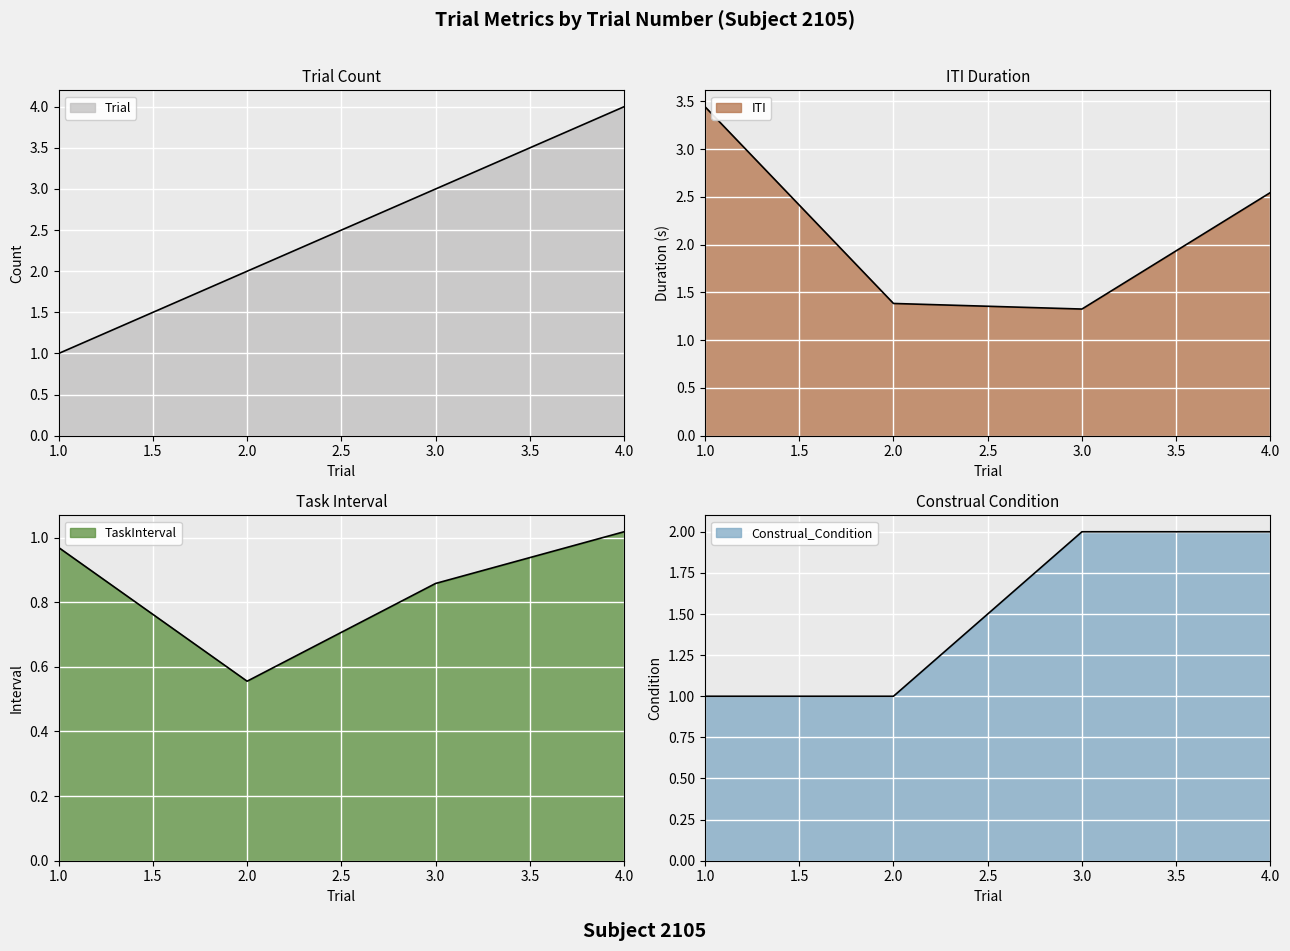

Between 1 and 3, which series saw the biggest shift?

ITI